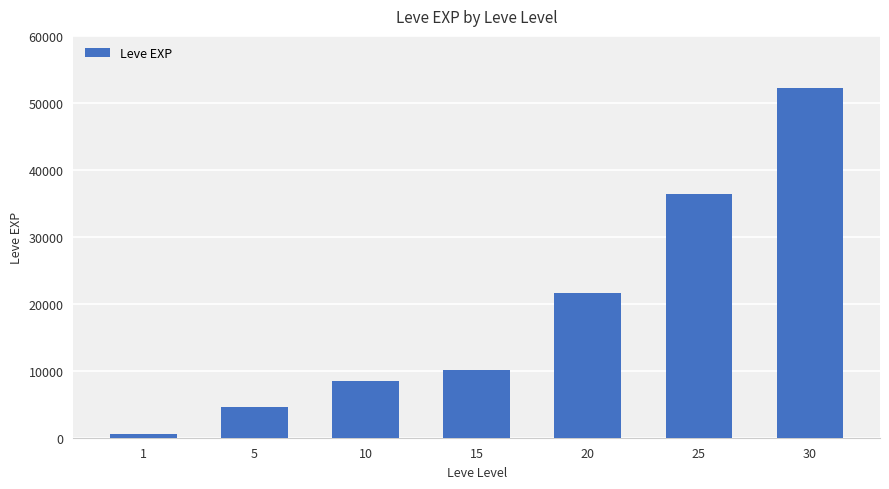

What is the change in value from 20 to 25?

+14790